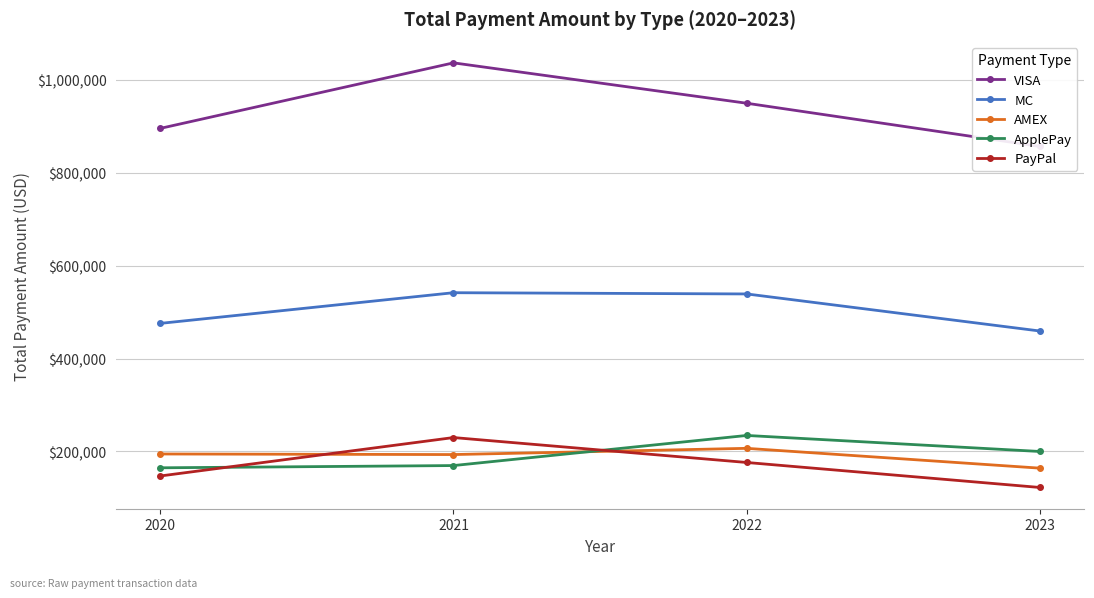

The PayPal series shows 76267.7 at 2020. True or false?

False